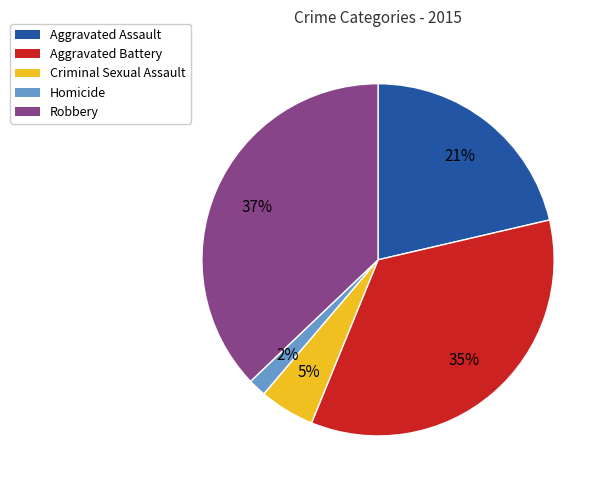

What is the largest slice in the pie chart?

Robbery